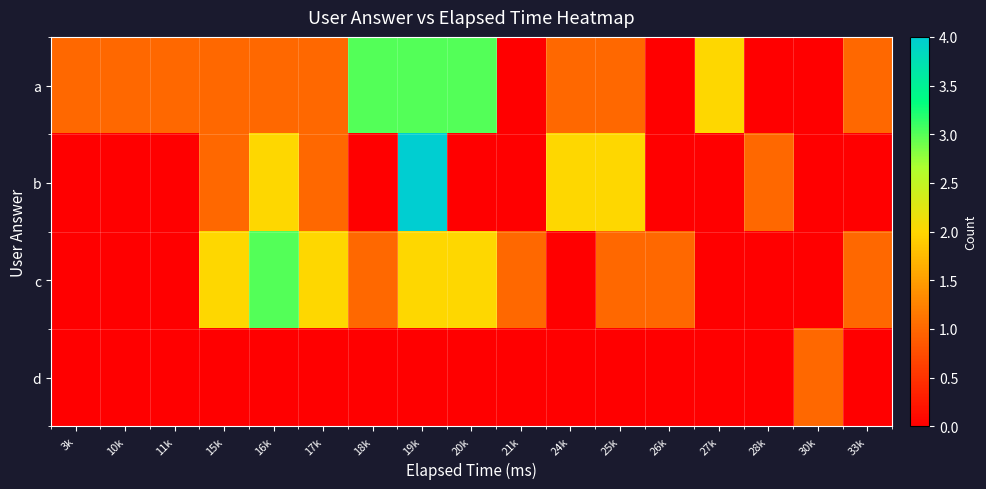

Reading right to left, extract all data points from this chart.

a: 33k=1	30k=0	28k=0	27k=2	26k=0	25k=1	24k=1	21k=0	20k=3	19k=3	18k=3	17k=1	16k=1	15k=1	11k=1	10k=1	3k=1
b: 33k=0	30k=0	28k=1	27k=0	26k=0	25k=2	24k=2	21k=0	20k=0	19k=4	18k=0	17k=1	16k=2	15k=1	11k=0	10k=0	3k=0
c: 33k=1	30k=0	28k=0	27k=0	26k=1	25k=1	24k=0	21k=1	20k=2	19k=2	18k=1	17k=2	16k=3	15k=2	11k=0	10k=0	3k=0
d: 33k=0	30k=1	28k=0	27k=0	26k=0	25k=0	24k=0	21k=0	20k=0	19k=0	18k=0	17k=0	16k=0	15k=0	11k=0	10k=0	3k=0